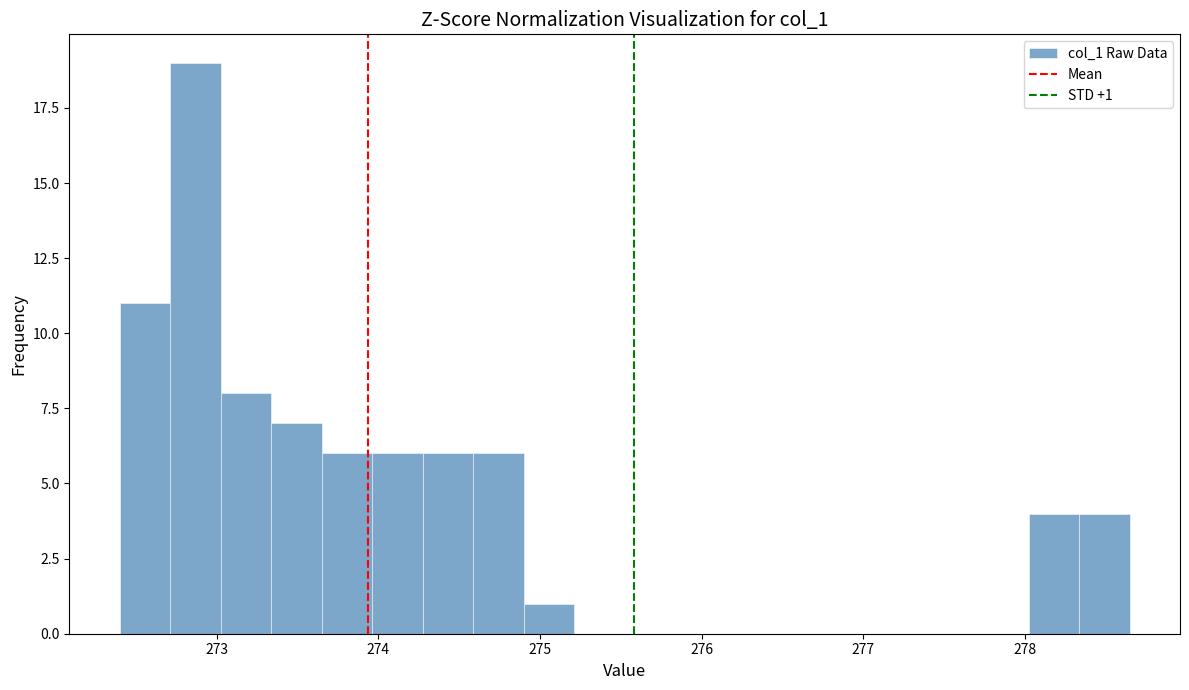

Read against the x-axis, roughly where is the centre of the tallest bar?

272.9